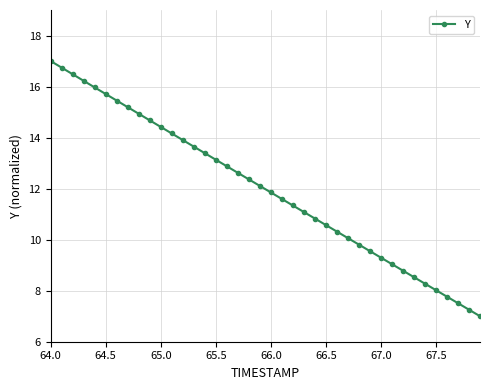

What is the greatest value displayed?

17.0